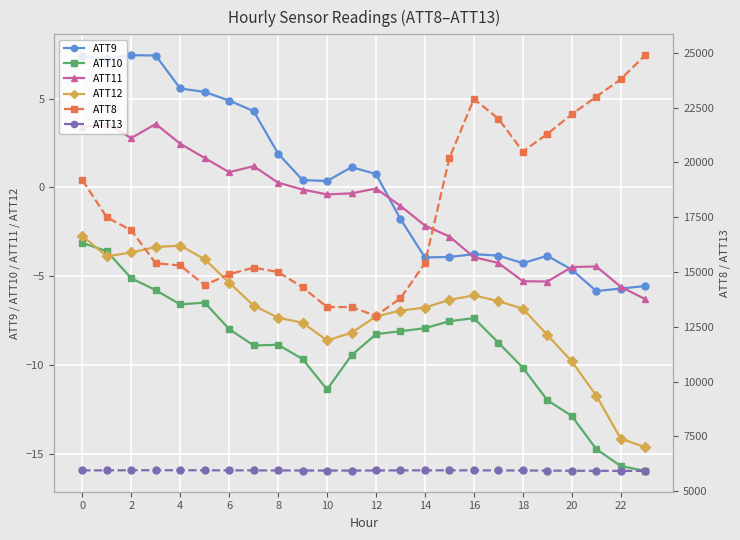

How many data points in ATT12 are above -6?

7